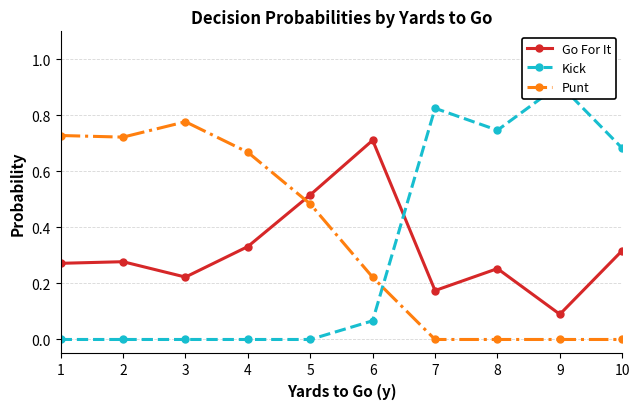

Reading right to left, what are all the values shown in this chart?

Go For It: 10=0.3	9=0.1	8=0.3	7=0.2	6=0.7	5=0.5	4=0.3	3=0.2	2=0.3	1=0.3
Kick: 10=0.7	9=0.9	8=0.7	7=0.8	6=0.1	5=0.0	4=0.0	3=0.0	2=0.0	1=0.0
Punt: 10=0.0	9=0.0	8=0.0	7=0.0	6=0.2	5=0.5	4=0.7	3=0.8	2=0.7	1=0.7